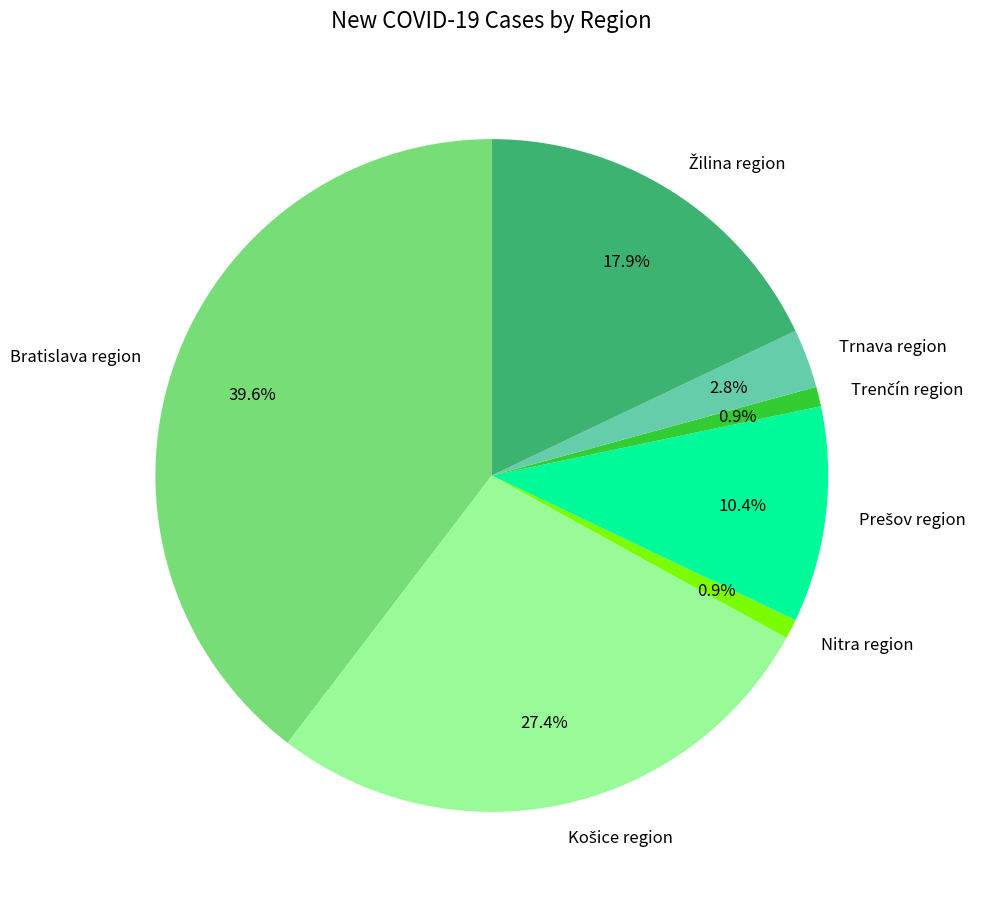

How many slices are in this pie chart?

7